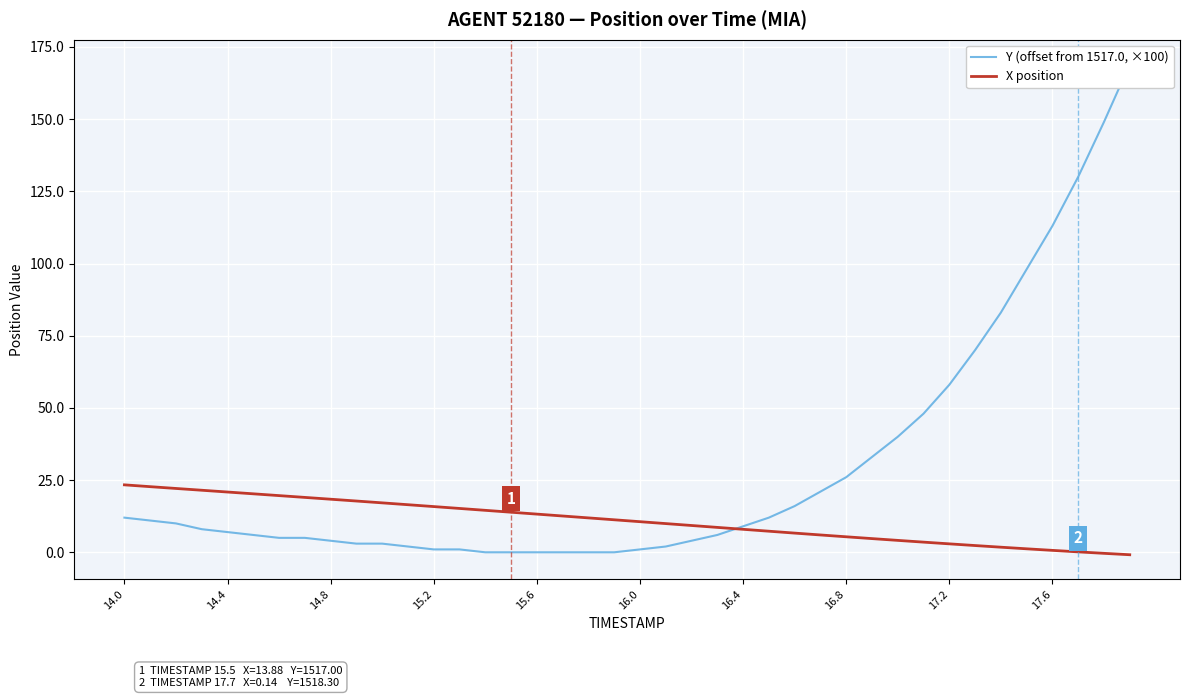

Is it true that X position equals 18.4 at 14.8?

True